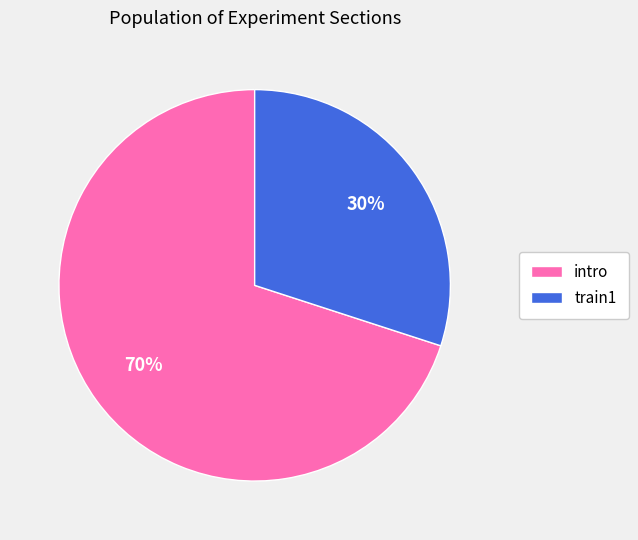

What is the ratio of the value at train1 to the value at intro?

0.4